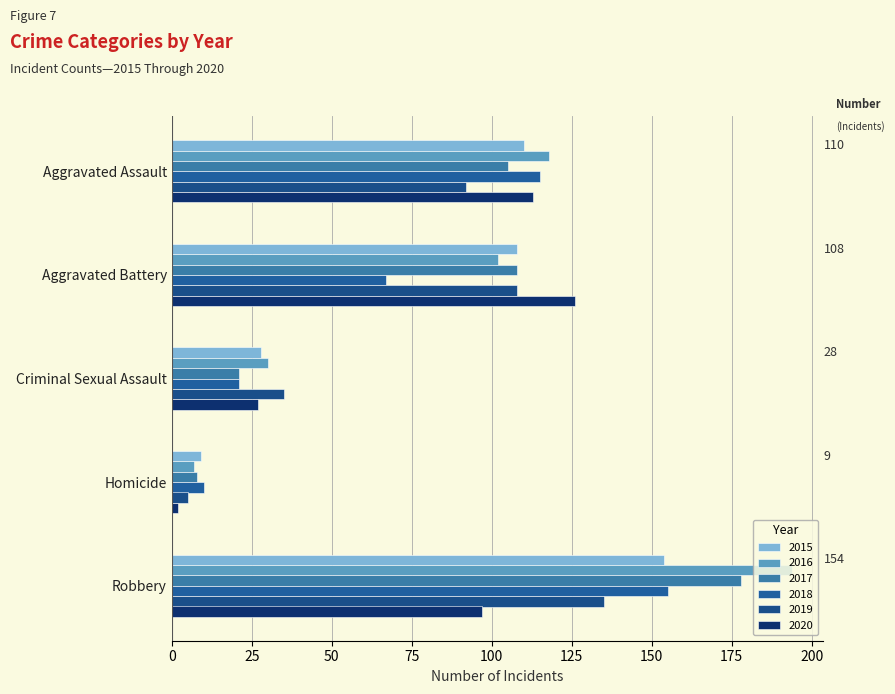

The 2019 series shows 62 at Aggravated Assault. True or false?

False